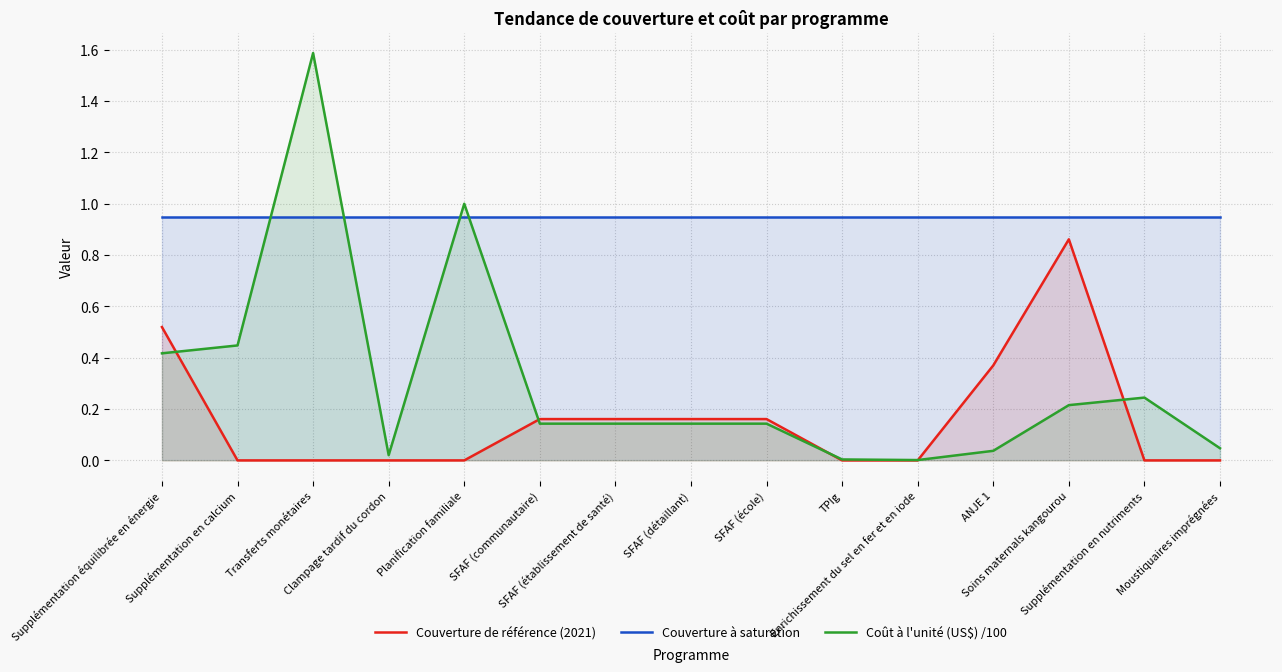

How many distinct data groups are displayed?

3